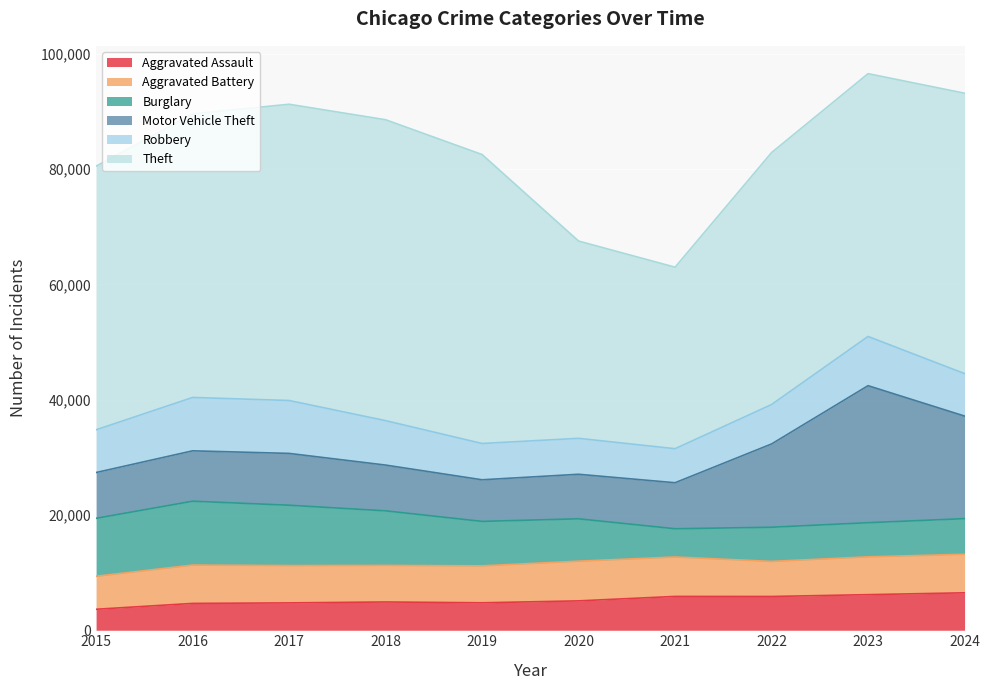

Is the value of Aggravated Battery at 2024 greater than the value of Robbery at 2024?

No